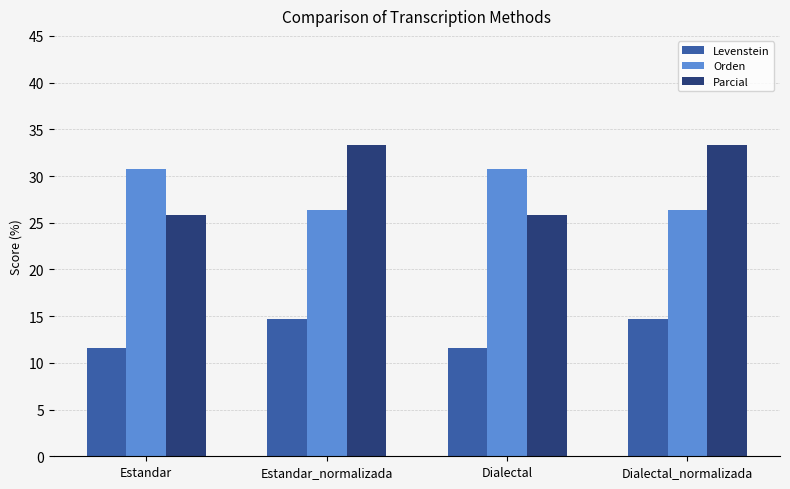

At how many categories does at least one series exceed 11?

4